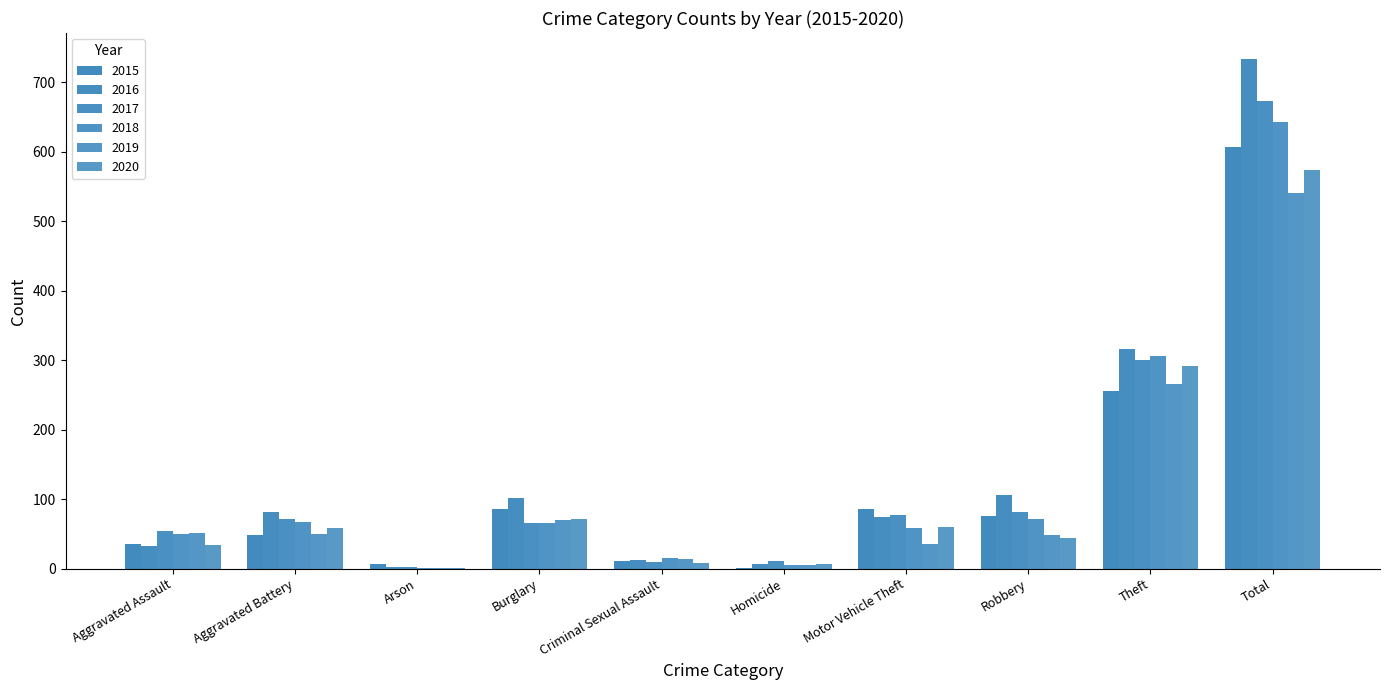

What is the label of the 10th bar from the right?

Aggravated Assault